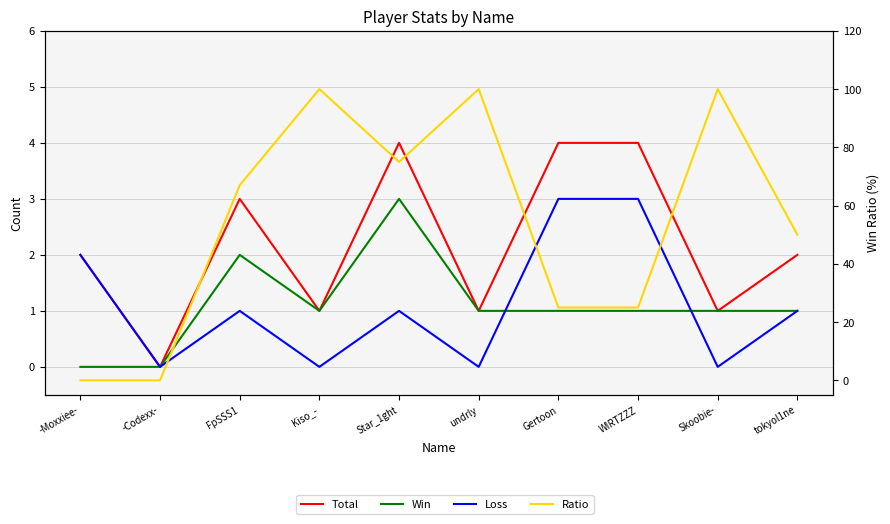

At which category does Win reach its first local valley?

Kiso_-